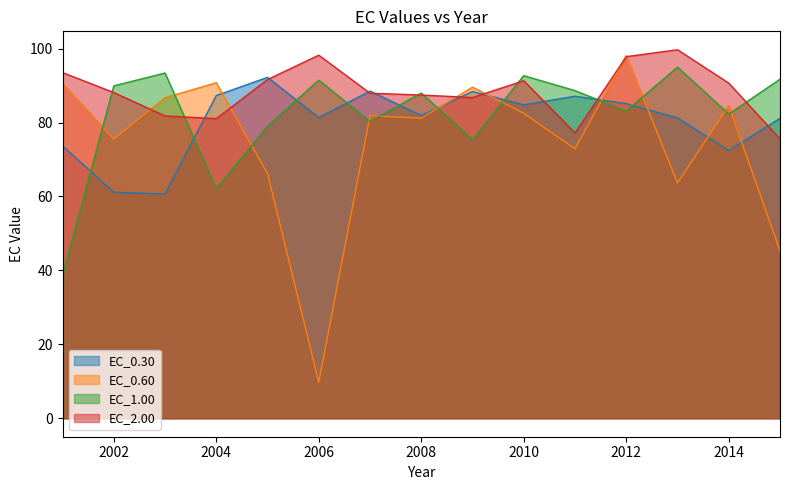

How many distinct data groups are displayed?

4